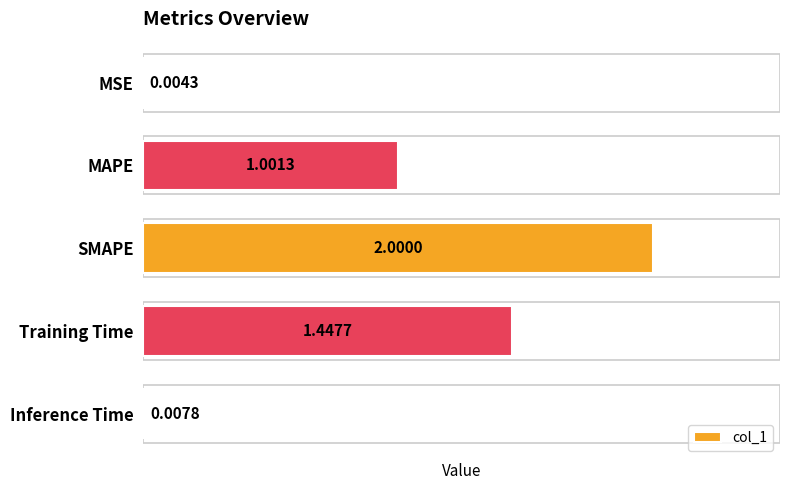

Where is the data nearest to the value 1?

MAPE